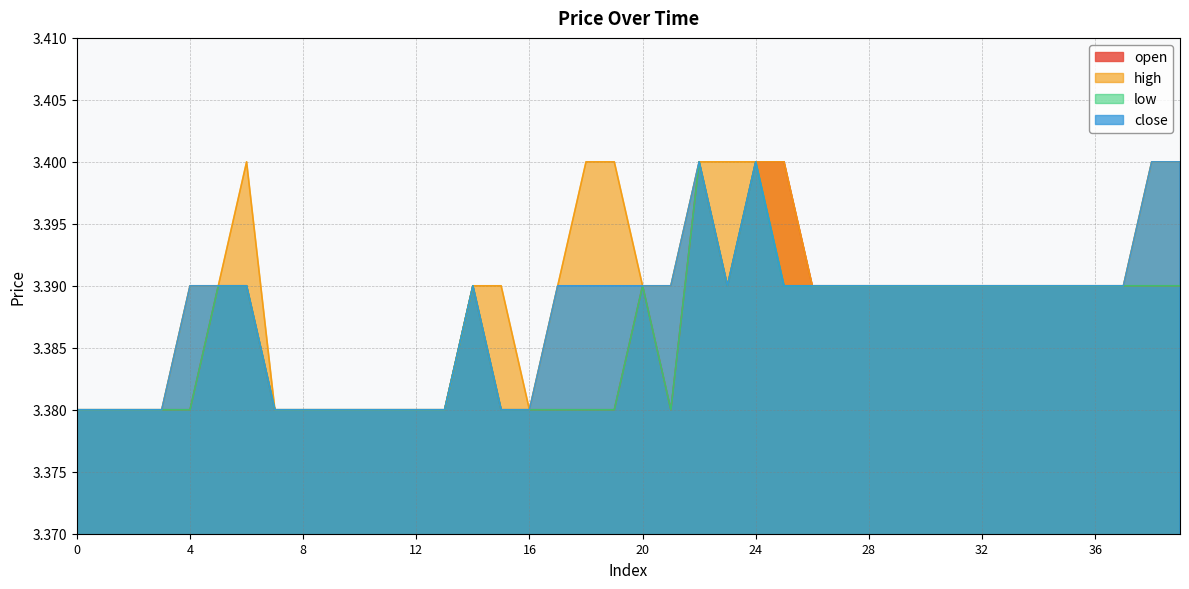

What is the sum of all high values?

135.6